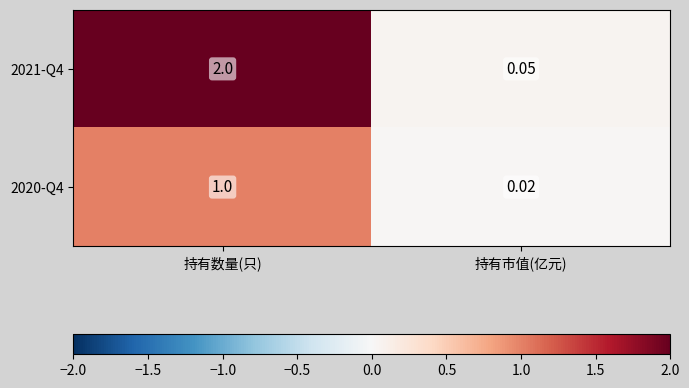

At how many categories does at least one series exceed 1?

1